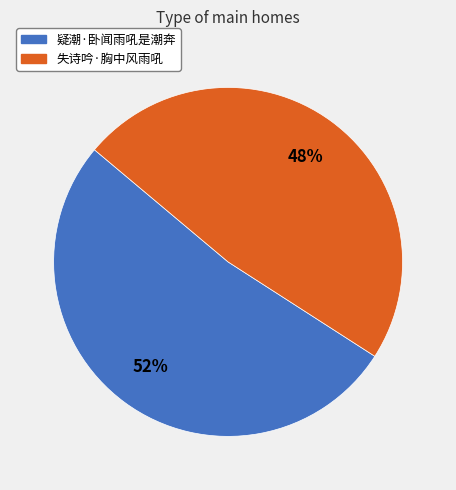

What percentage is the 疑潮·卧闻雨吼是潮奔 slice, to the nearest percent?

52%